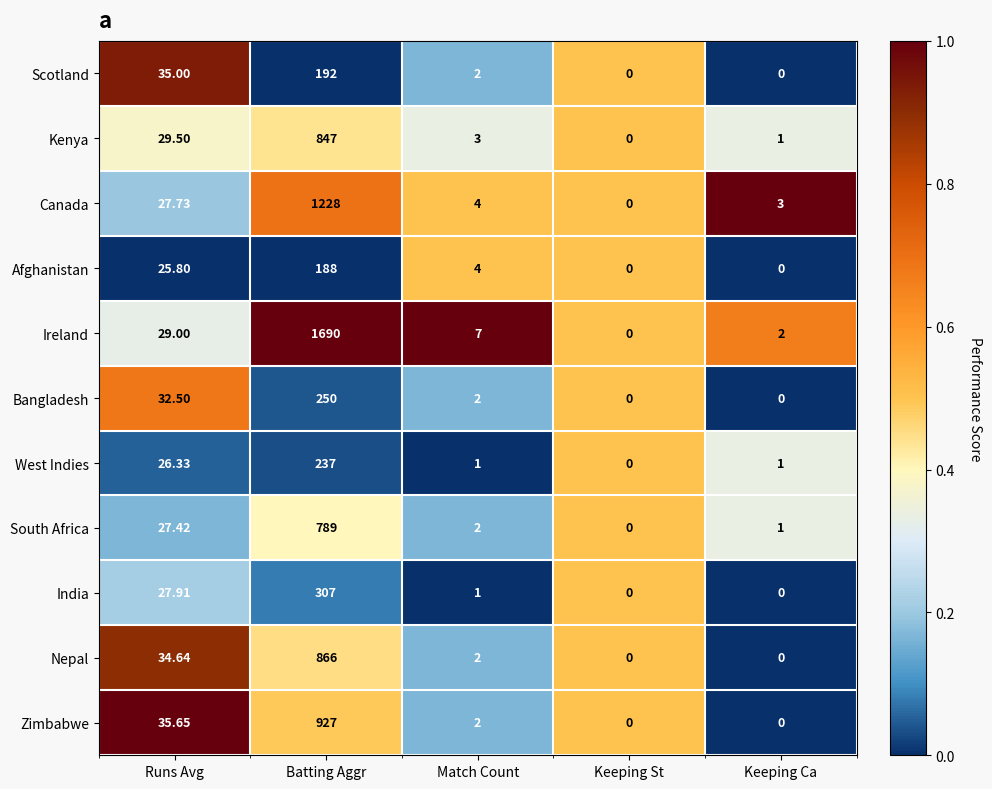

What is the total value across all series at Match Count?

30.0